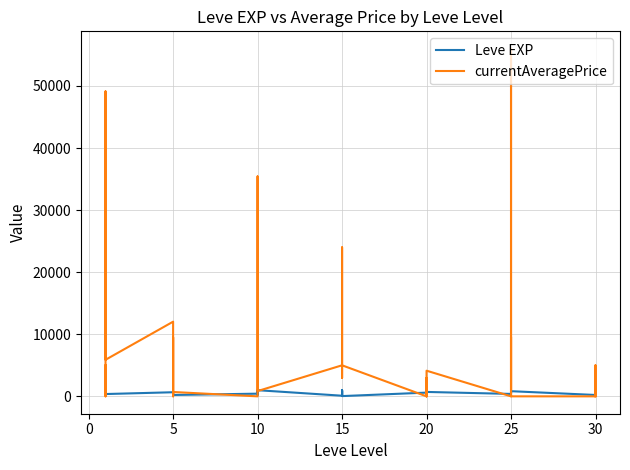

What is the sum of the currentAveragePrice values at 5 and 10?

12878.0